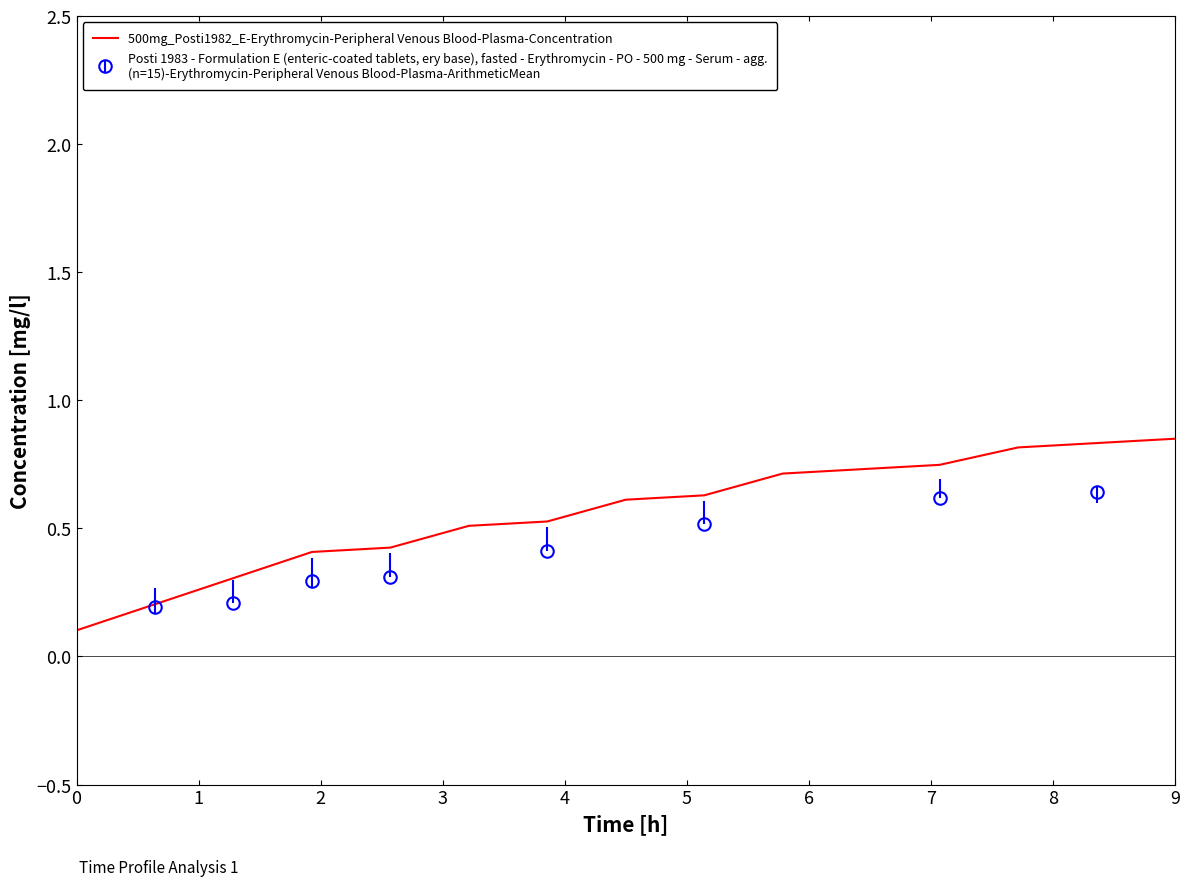

True or false: there are more than 0 points higher than both neighbors.

False